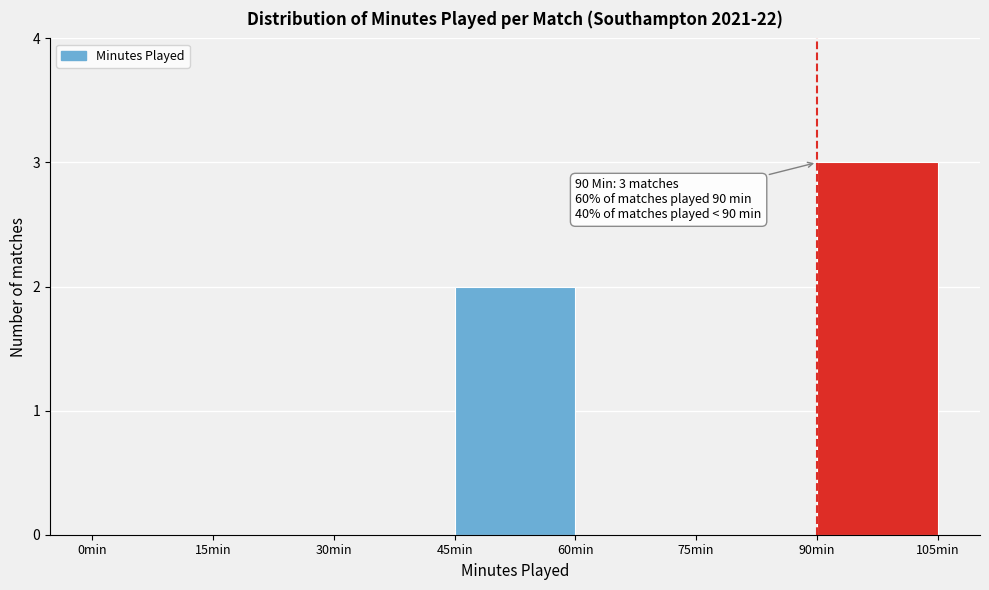

Which range on the x-axis has the tallest bar?

90 to 105